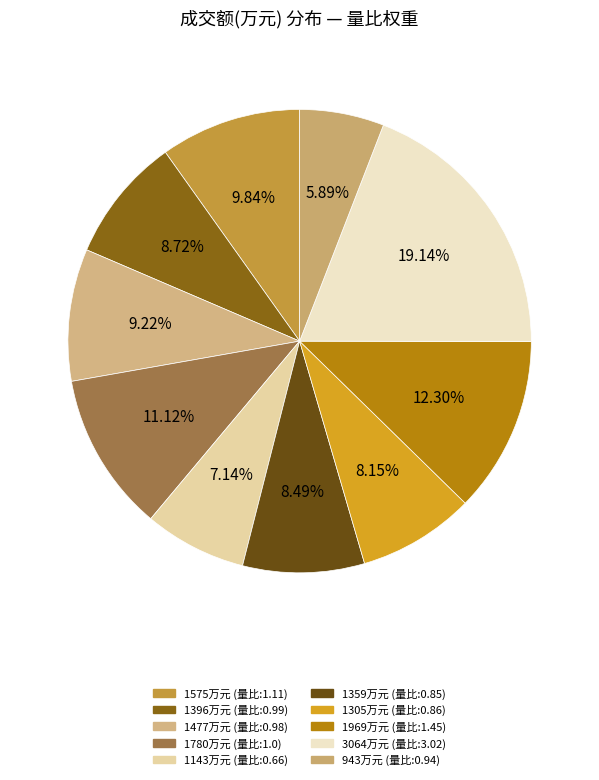

Which category has the biggest portion of the pie?

3064